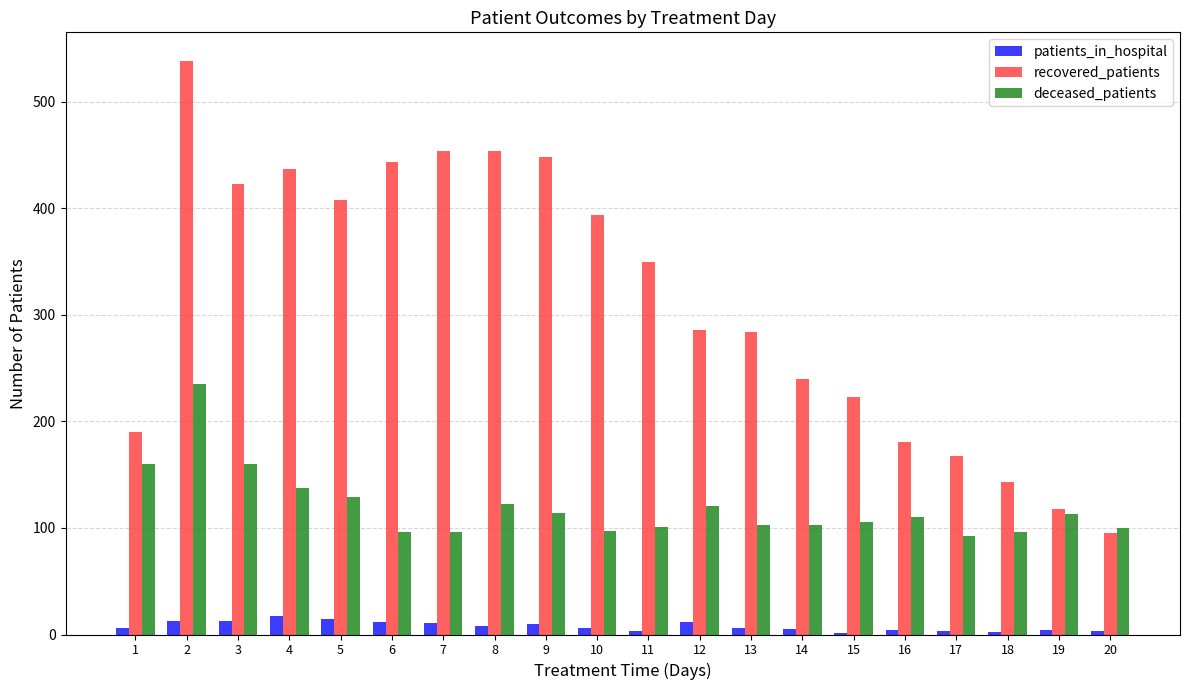

Which series has the largest total across all categories?

recovered_patients